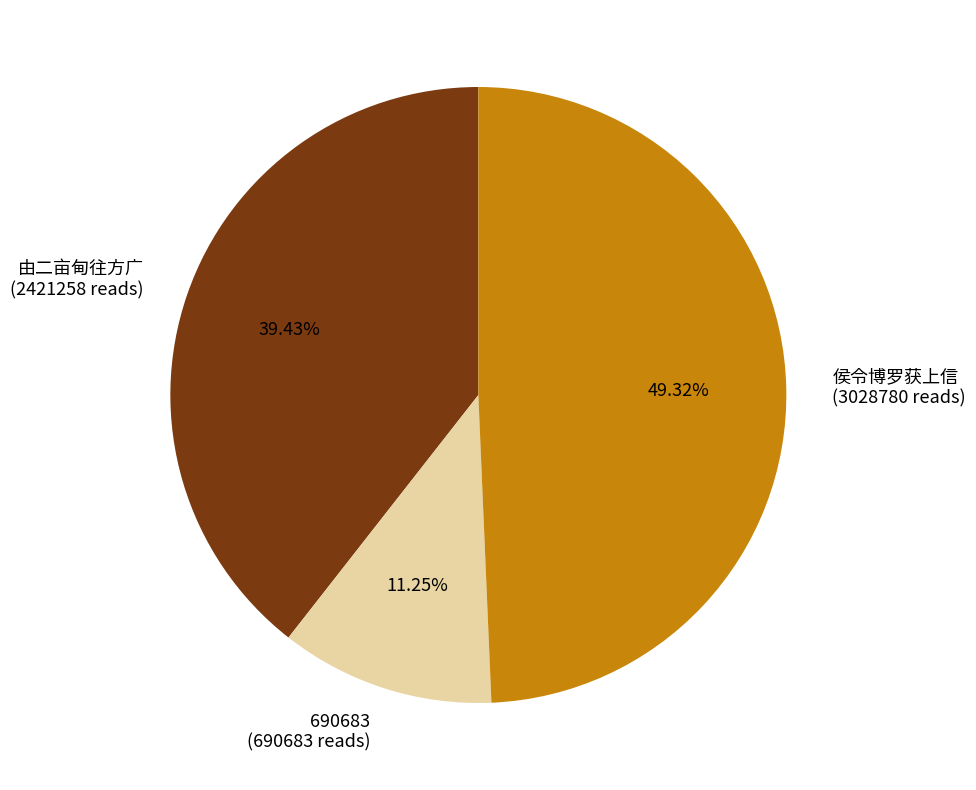

Which category has the biggest portion of the pie?

侯令博罗获上信 (3028780 reads)